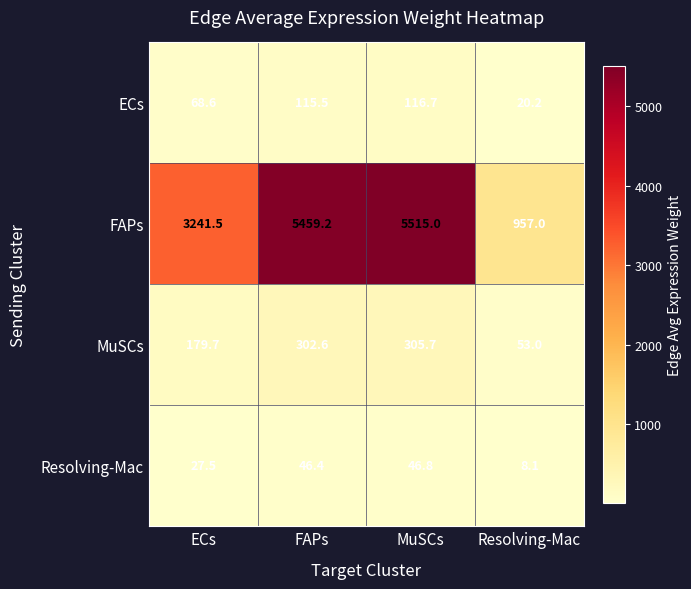

At which category is the sum across all series the highest?

MuSCs